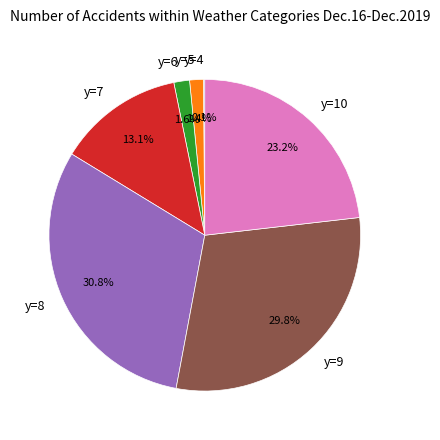

What is the largest slice in the pie chart?

y=8